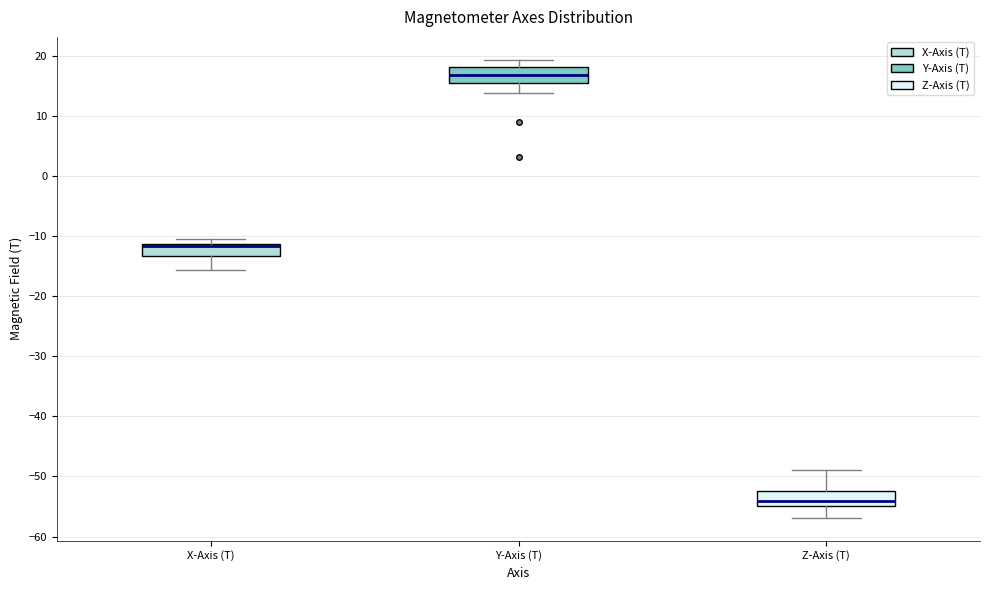

Which box's median line is the lowest?

Z-Axis (T)